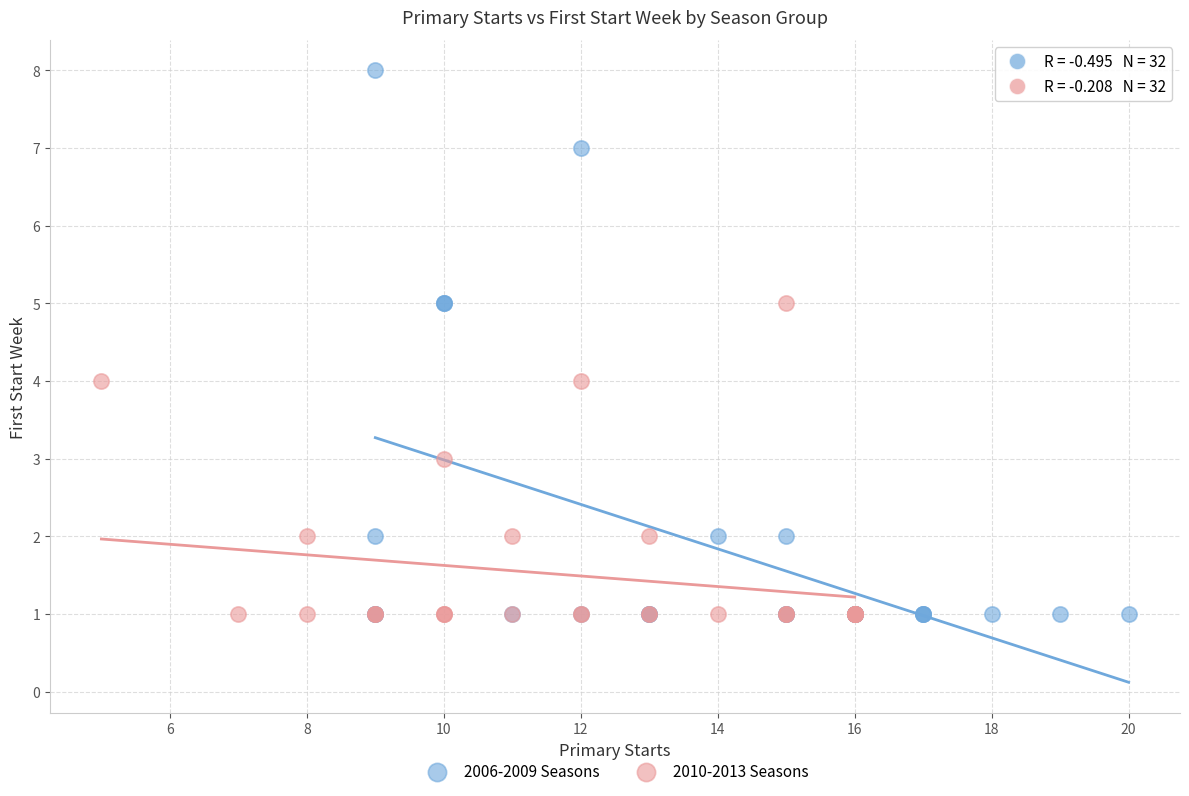

What are all the series names shown in the legend?

2006-2009 Seasons, 2010-2013 Seasons